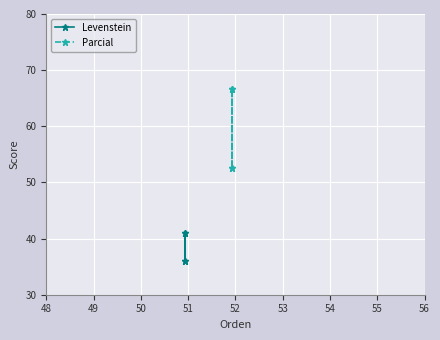

Which series has the widest spread of values?

Parcial